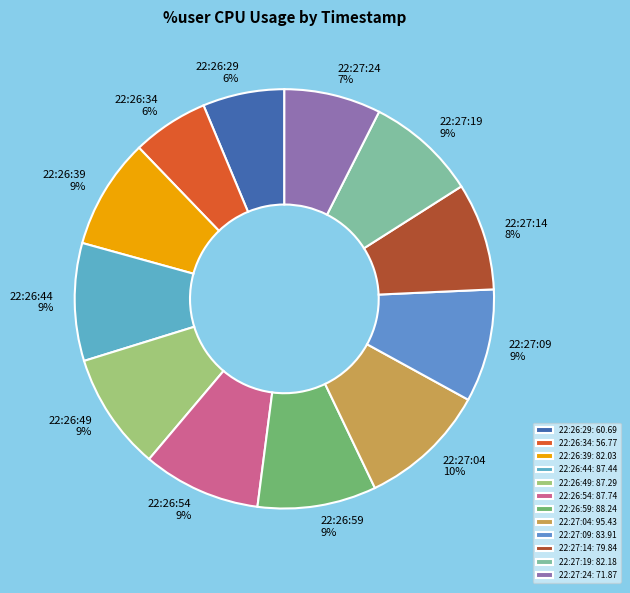

The 22:26:39 slice represents 9% of the pie. True or false?

True